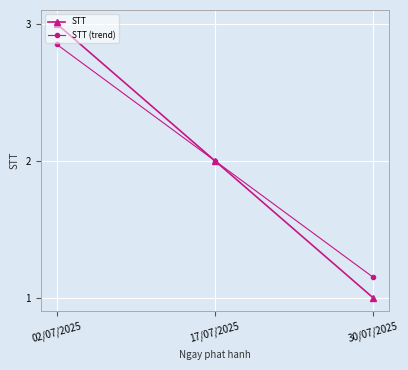

Is the value of STT at 30/07/2025 greater than the value of STT (trend) at 30/07/2025?

No